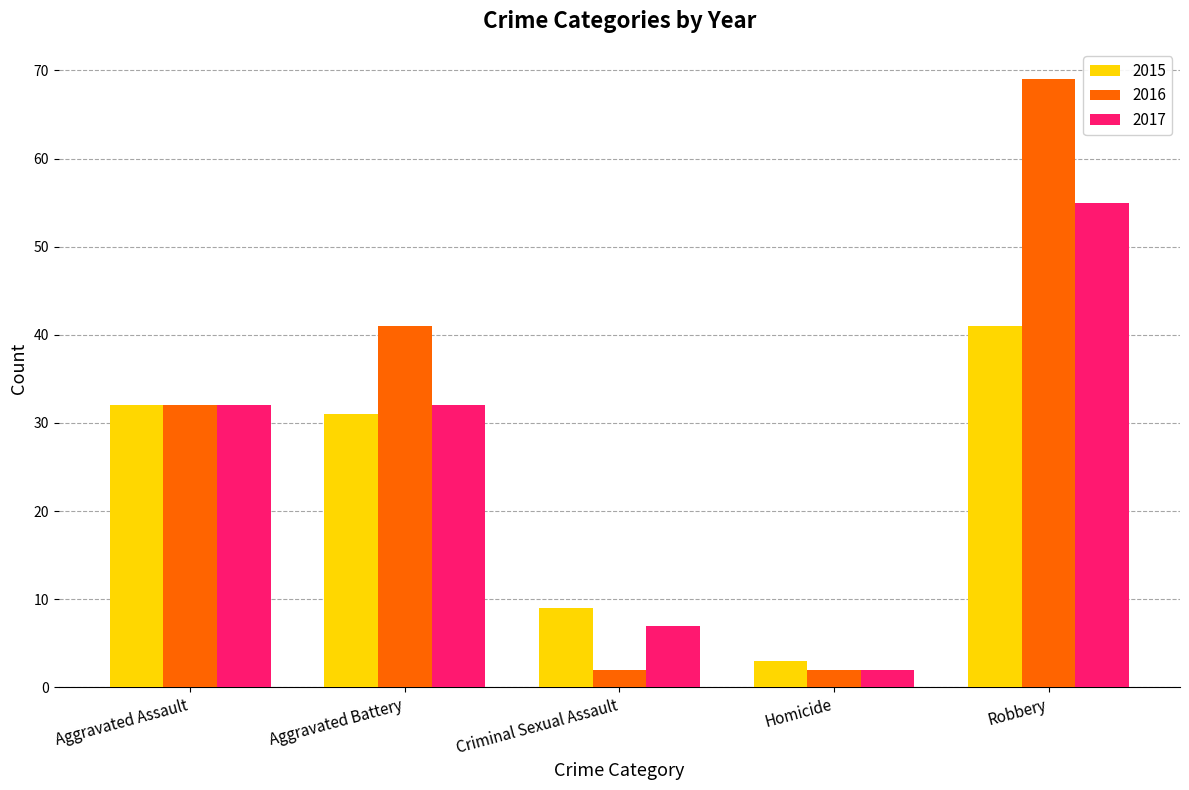

What is the total value across all series at Homicide?

7